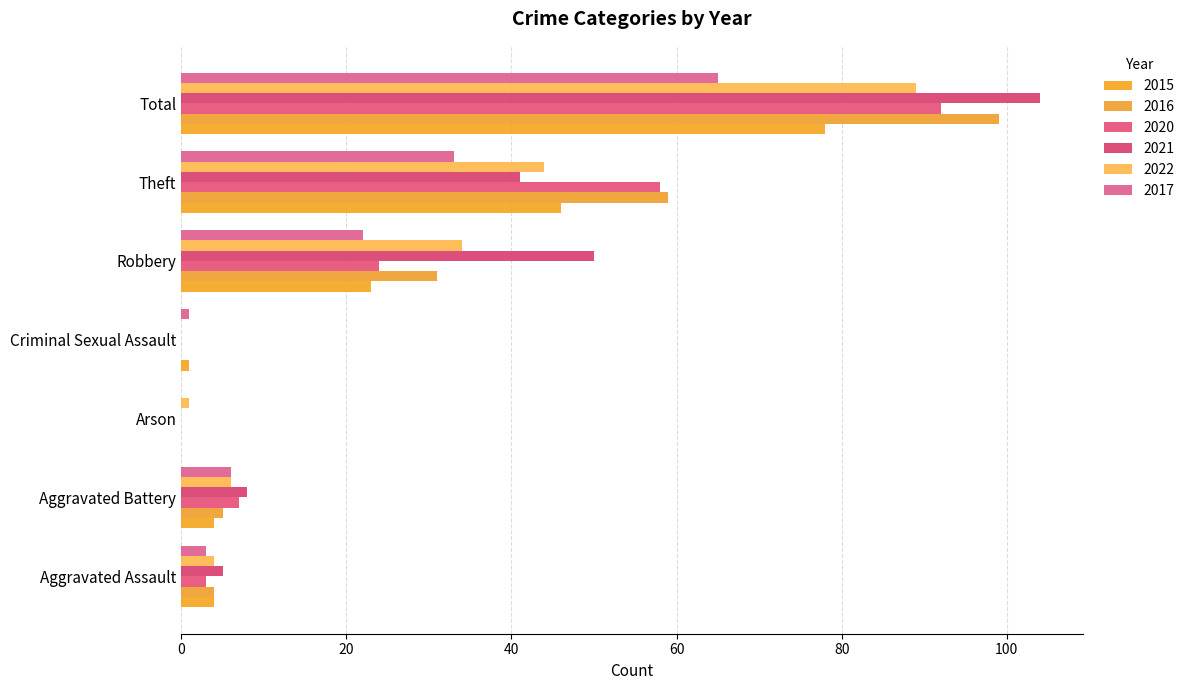

What is the difference between the 2016 values at Aggravated Battery and Robbery?

26